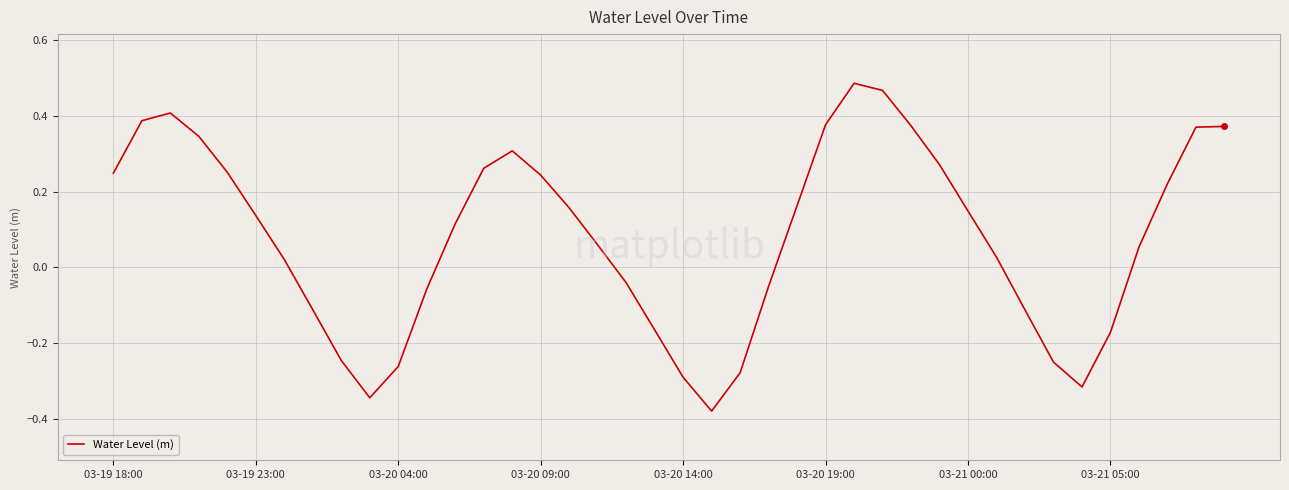

What is the difference between the maximum and minimum values?

0.9